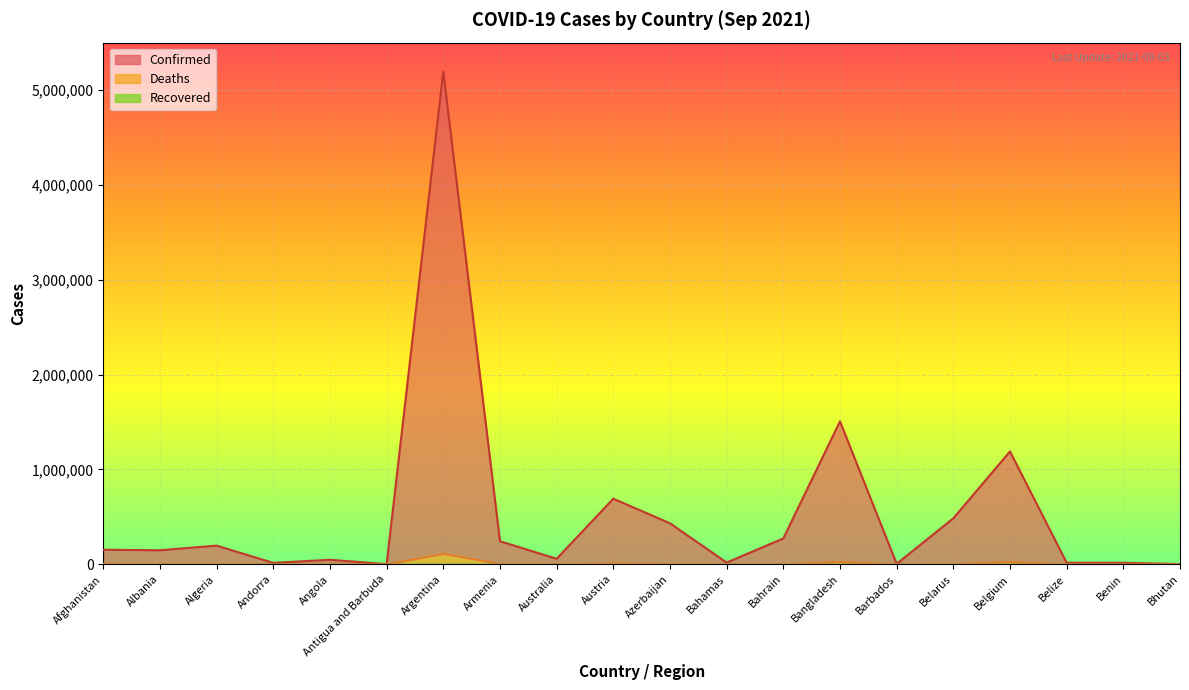

The Deaths series shows 647 at Bahamas. True or false?

False